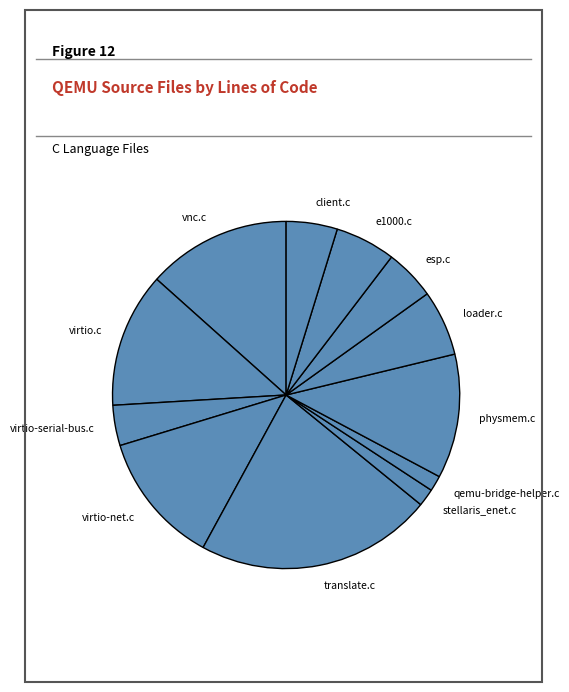

What is the ratio of the value at translate.c to the value at client.c?

4.6